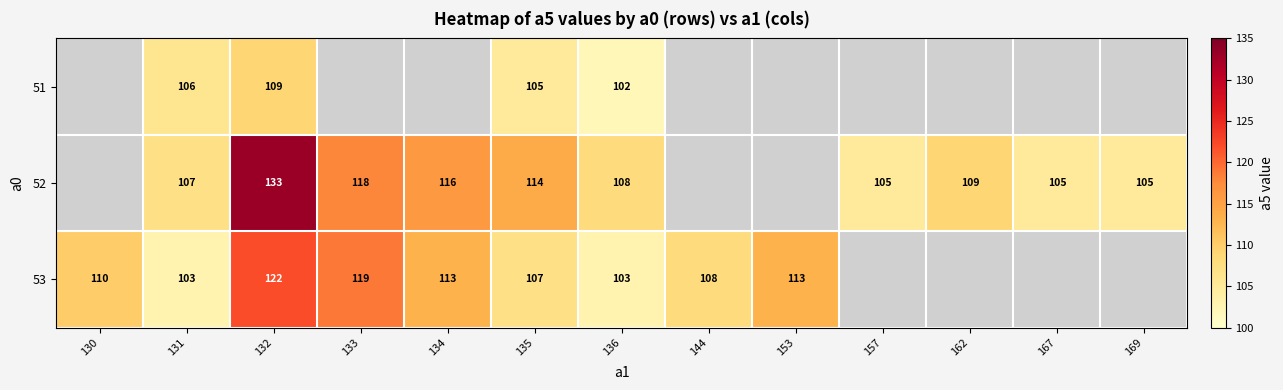

The 51 series shows 174 at 132. True or false?

False